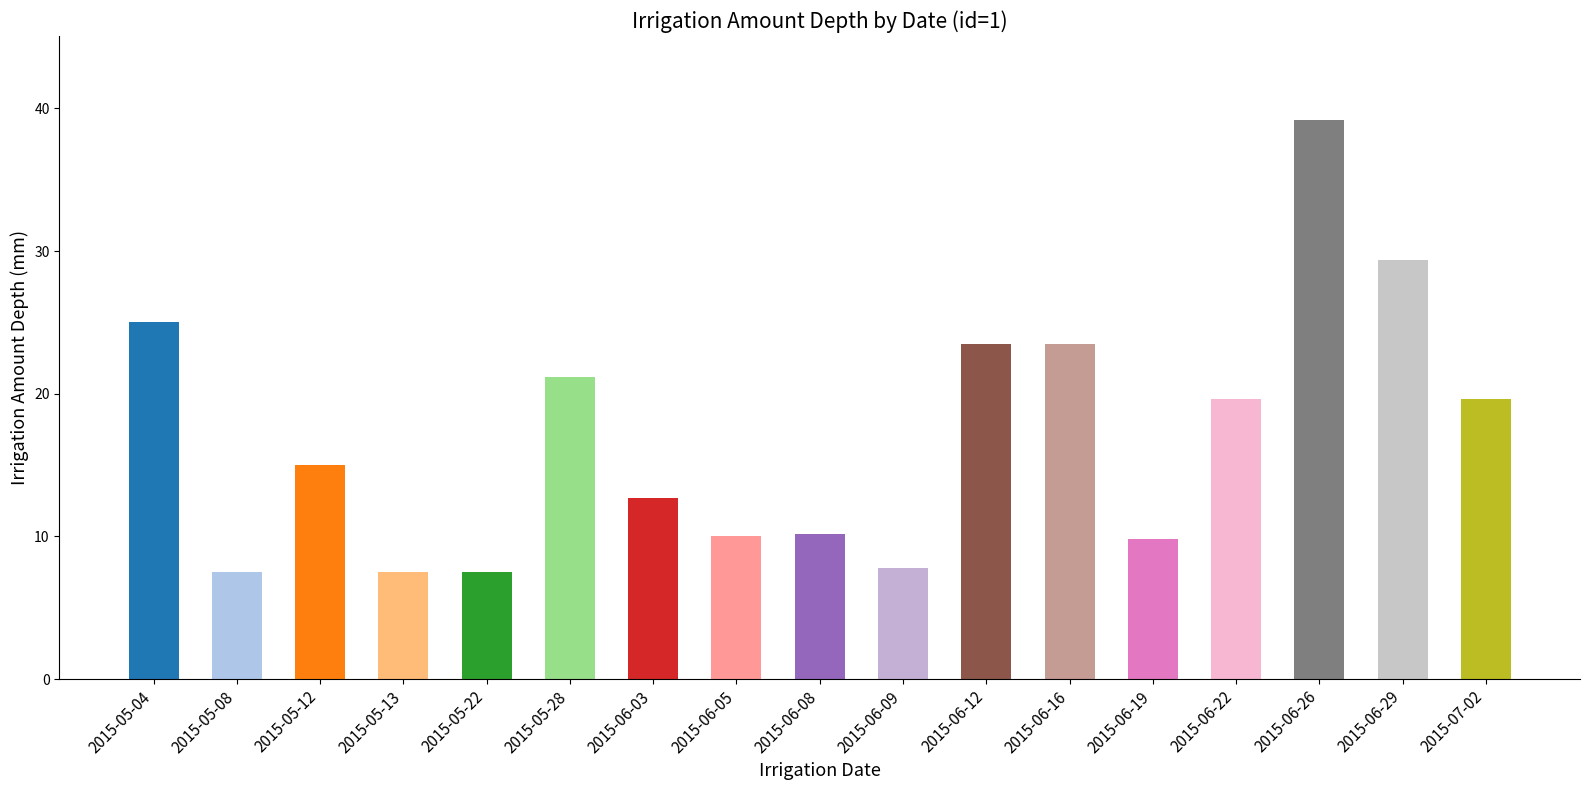

Between 2015-05-04 and 2015-07-02, which is larger?

2015-05-04